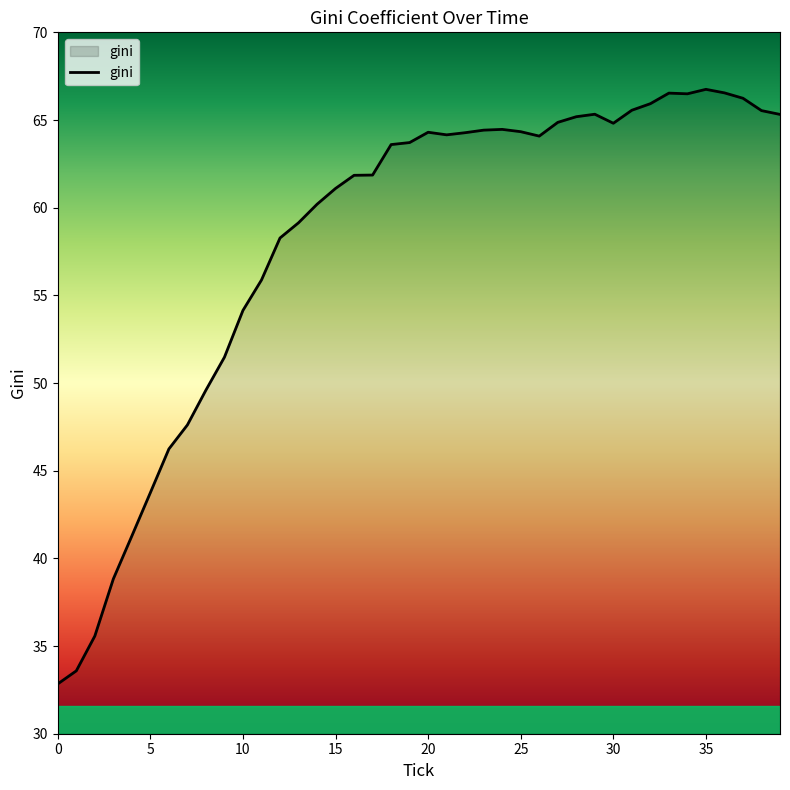

Does the chart display data point markers on the line(s)?

No